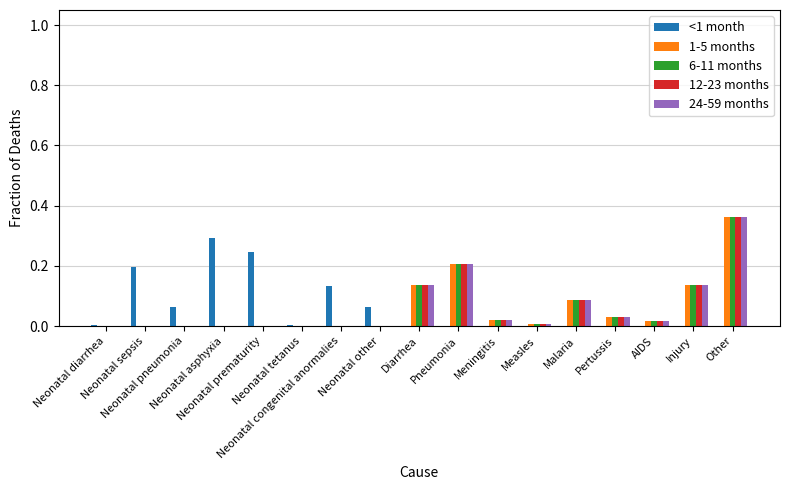

What is the highest value of the <1 month series?

0.3